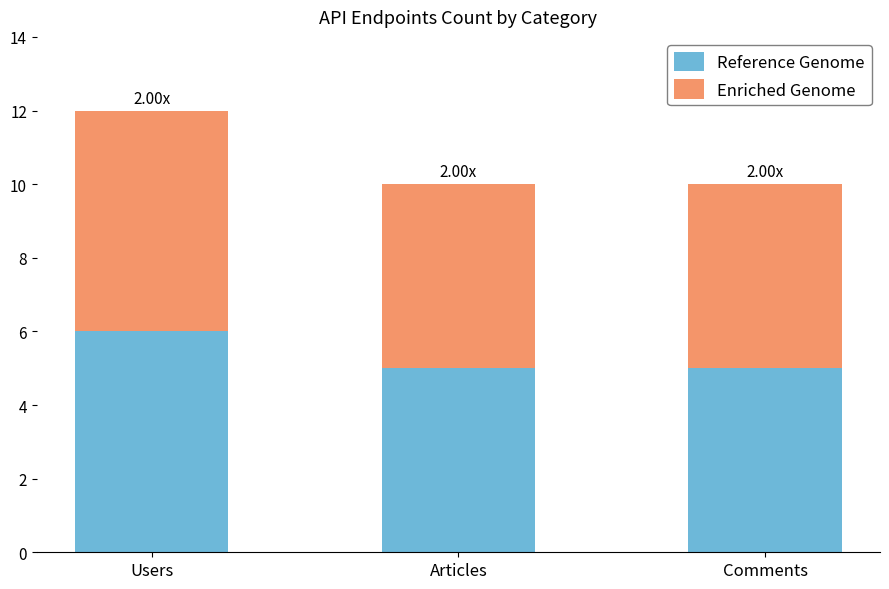

What is the total value across all series at Users?

12